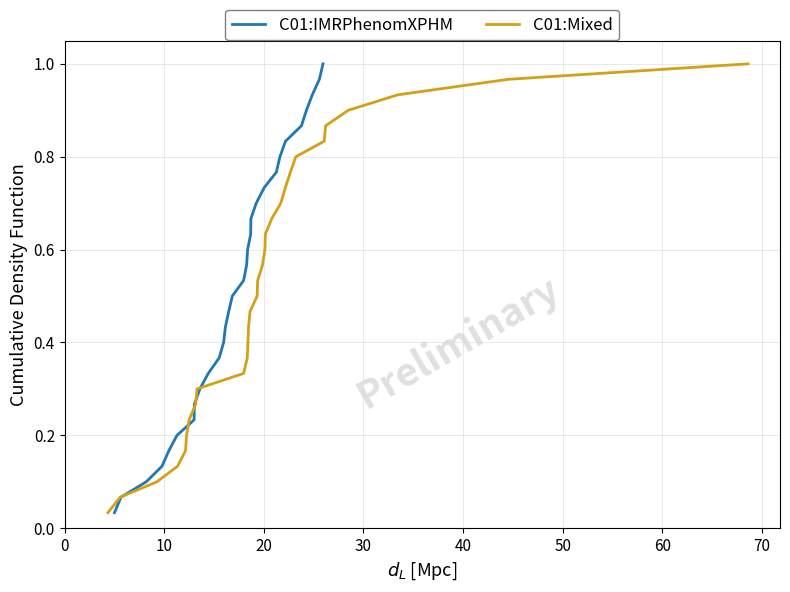

The C01:IMRPhenomXPHM series shows 0.6 at 27. True or false?

False